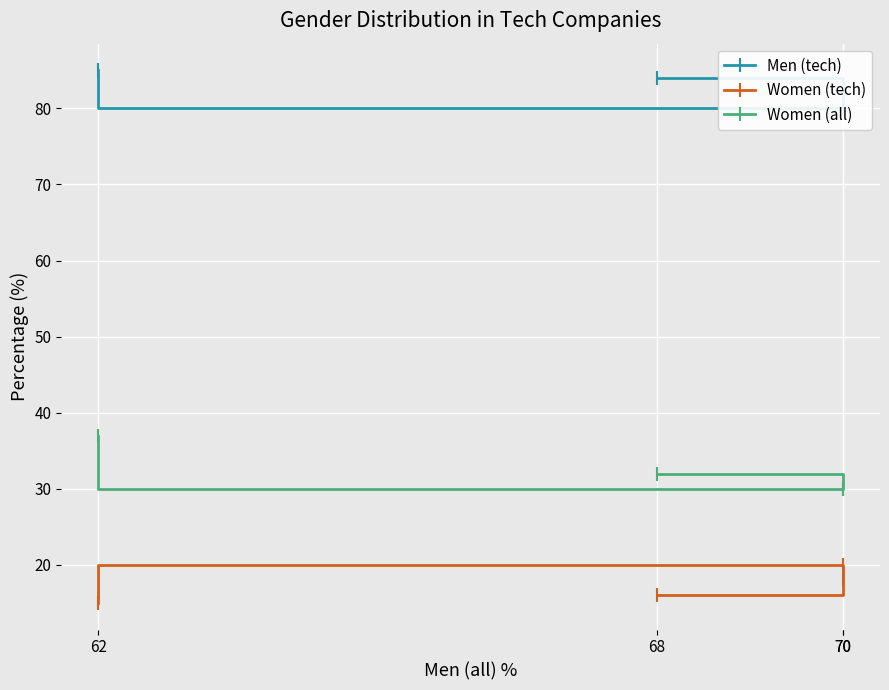

At which label is Men (tech) closest to 82?

70